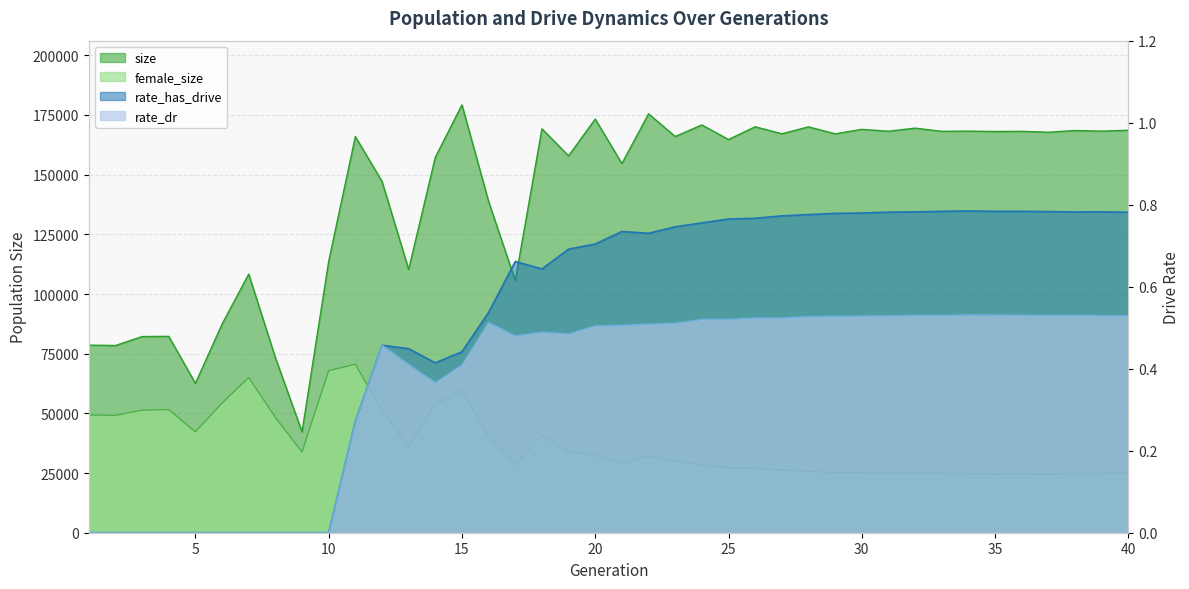

Is it true that size equals 53044.6 at 11?

False